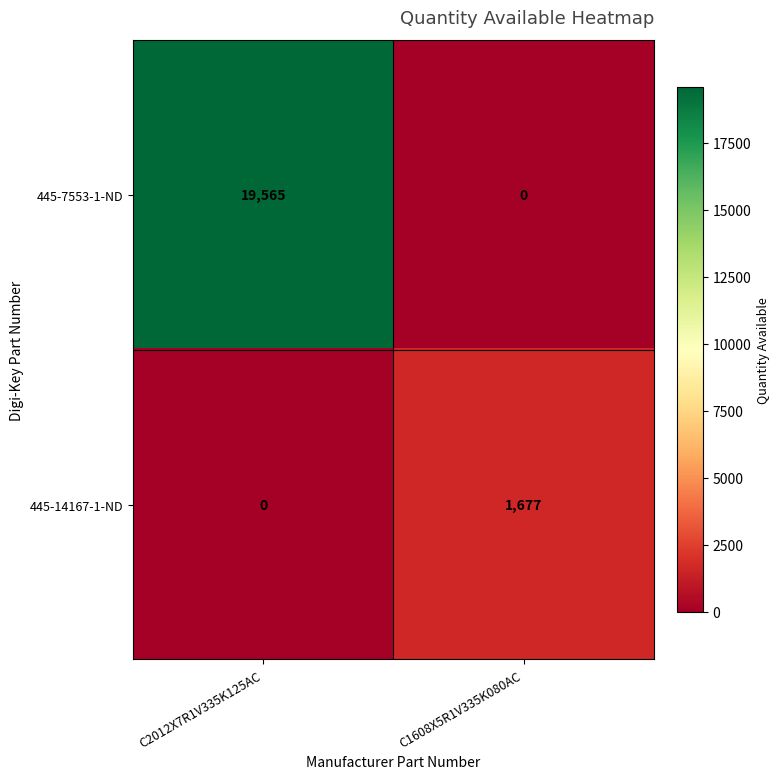

What is the sum of the 445-14167-1-ND values at C1608X5R1V335K080AC and C2012X7R1V335K125AC?

1677